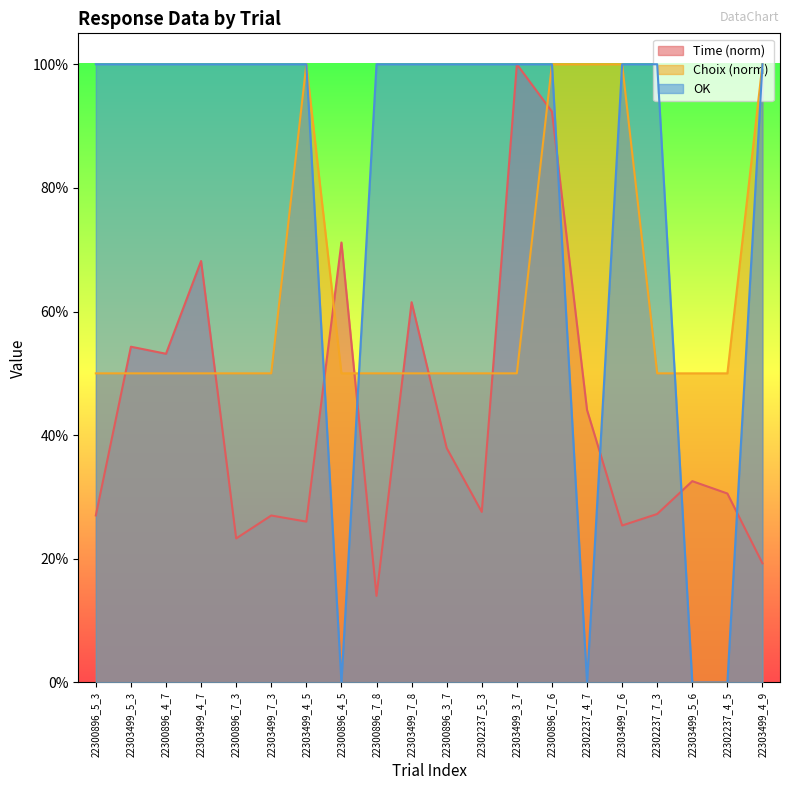

Between 22300896_4_7 and 22300896_3_7, which series saw the biggest shift?

Time (norm)